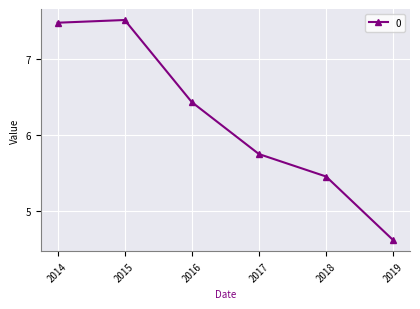

Which category has the lowest value across all series?

2019